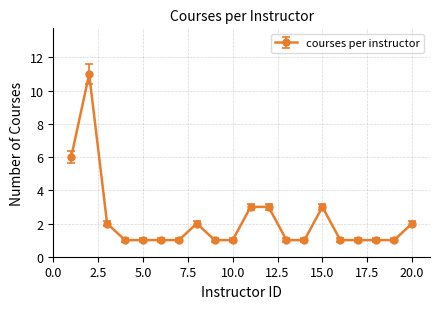

True or false: there are more than 2 points higher than both neighbors.

True